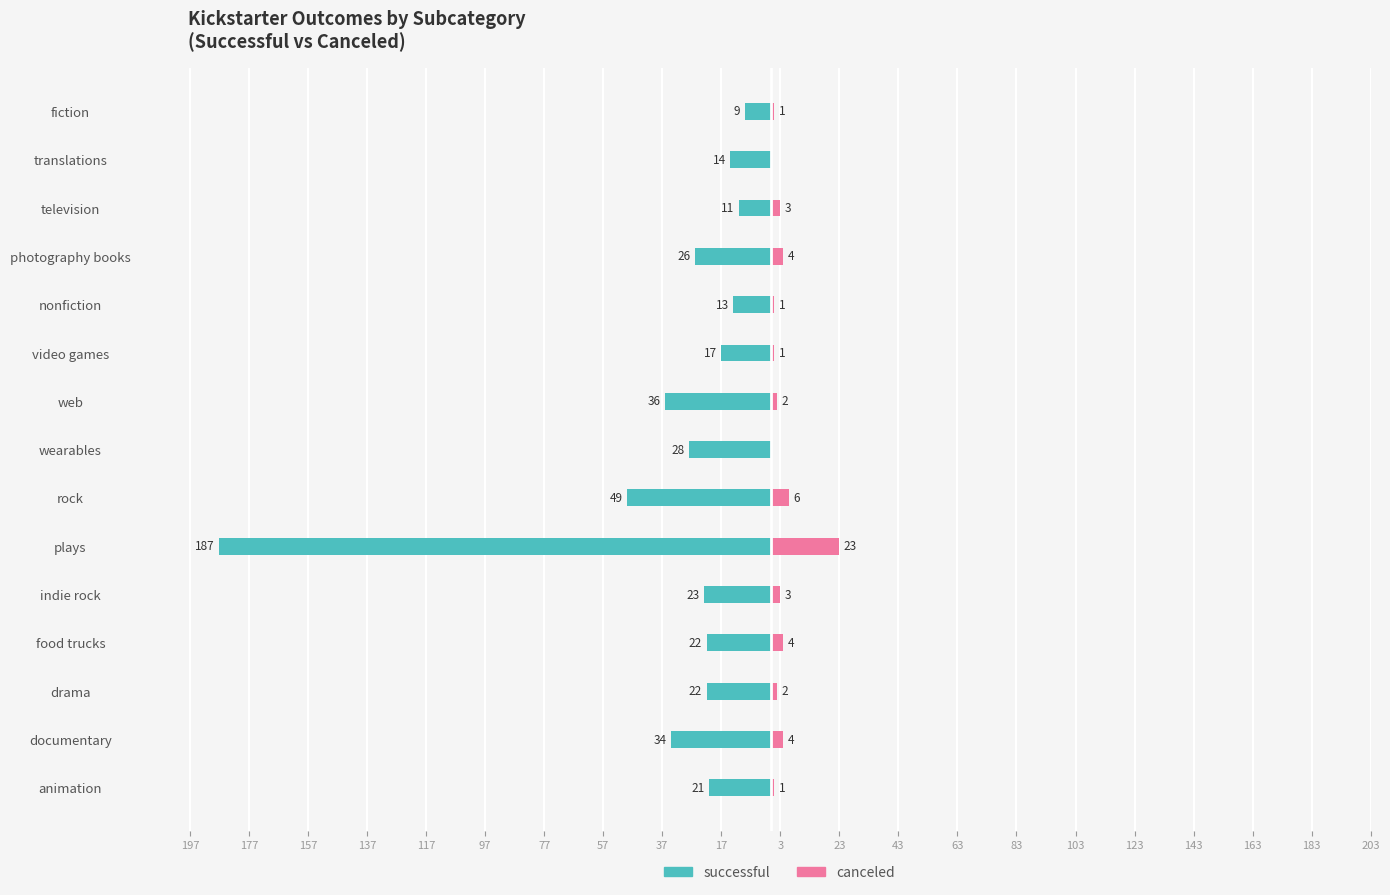

What is the difference between the maximum and minimum values in the successful series?

178